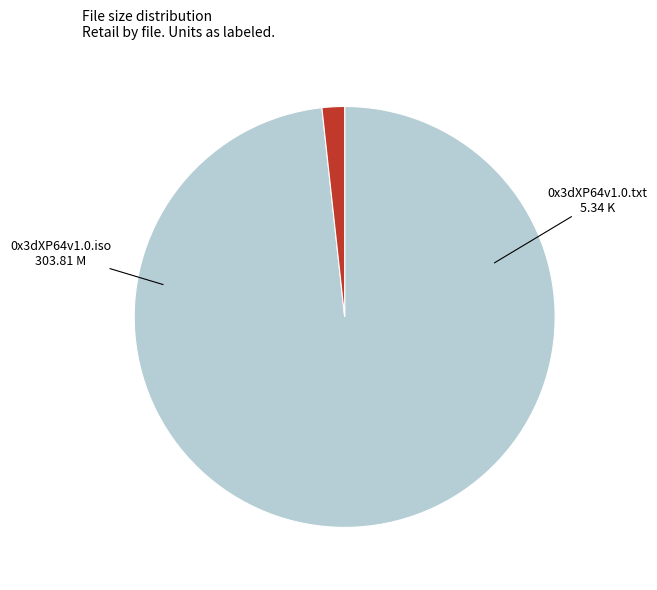

Which has a higher value, 0x3dXP64v1.0.iso or 0x3dXP64v1.0.txt?

0x3dXP64v1.0.iso